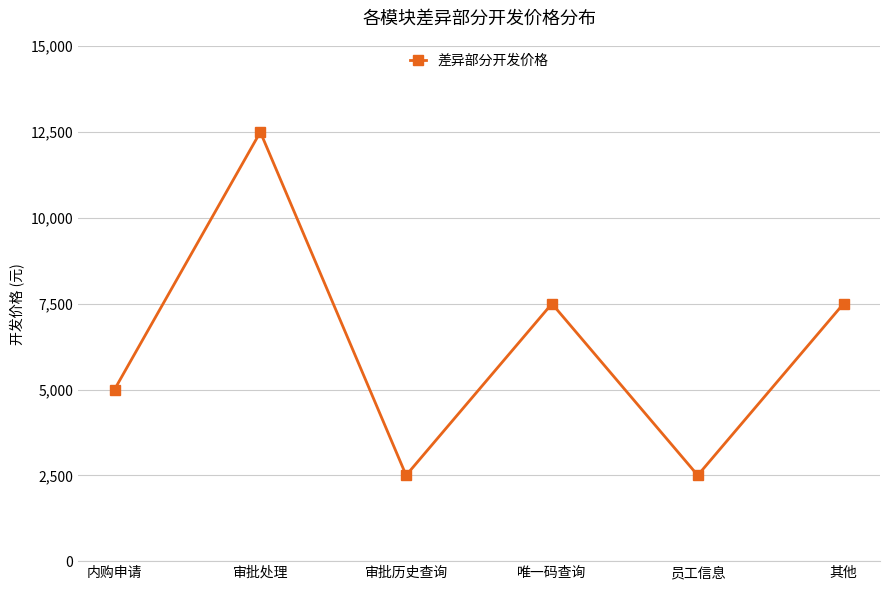

True or false: there are more than 2 points higher than both neighbors.

False